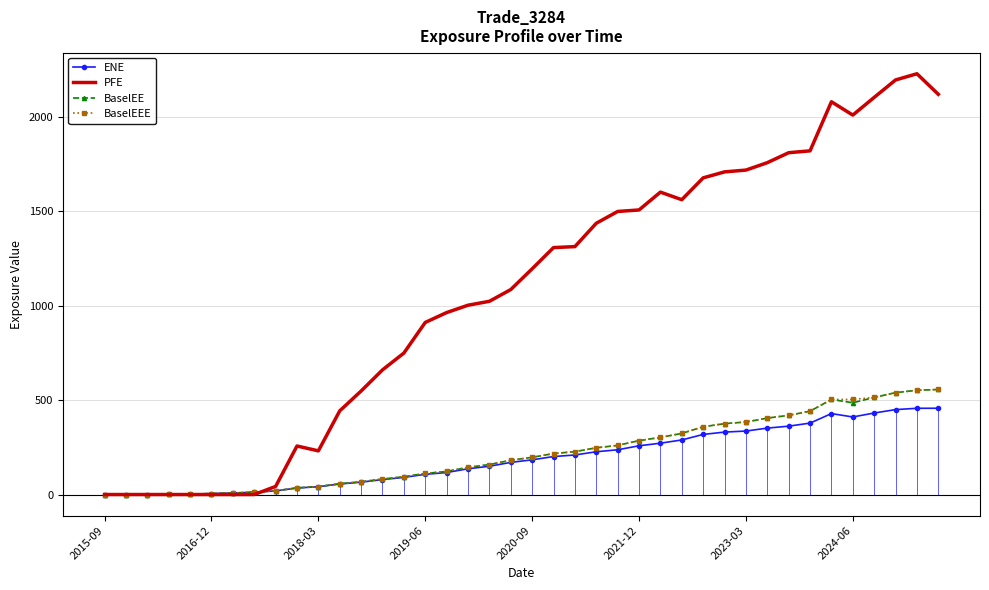

What is the highest value of the BaselEEE series?

556.3